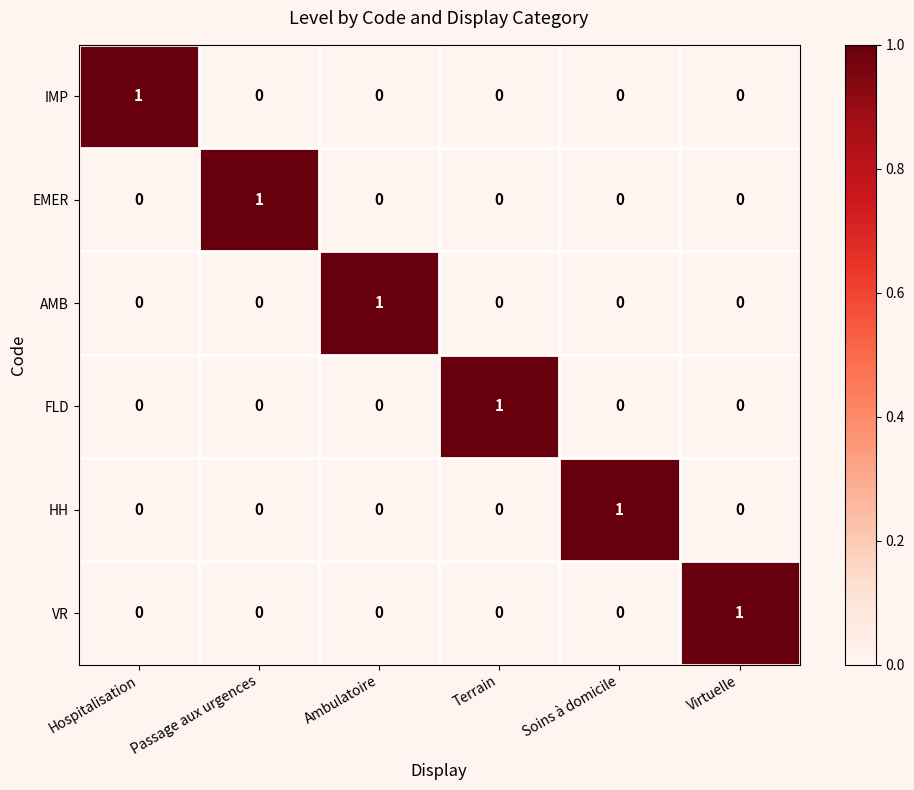

The HH series shows 0 at Ambulatoire. True or false?

True